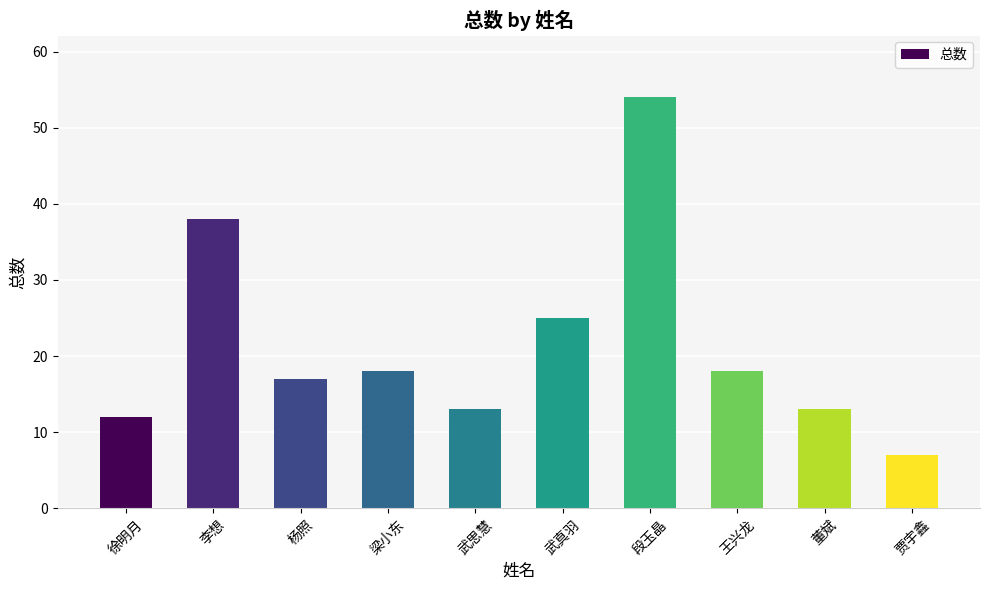

What is the value of the 4th bar from the left?

18